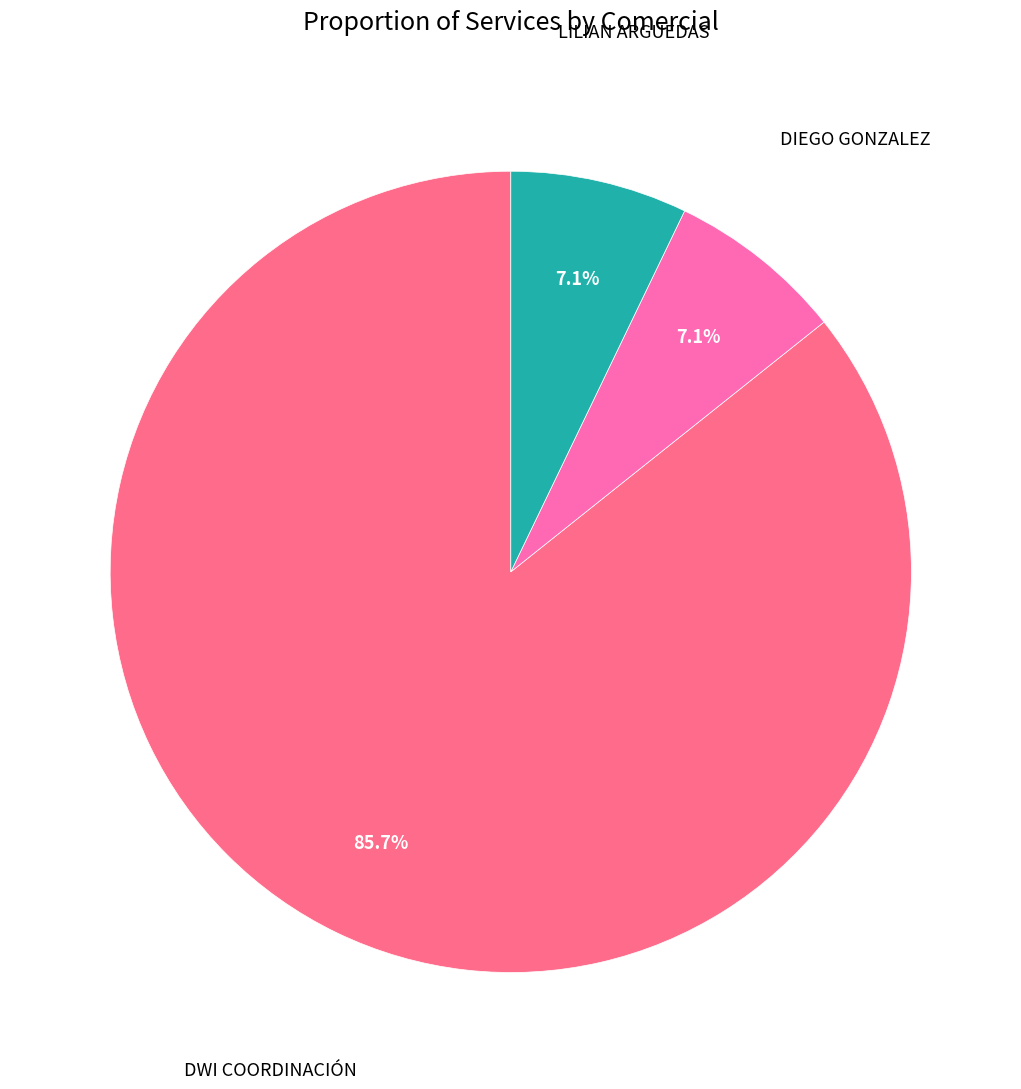

Combined, do DIEGO GONZALEZ and LILIAN ARGUEDAS account for over 50%?

No